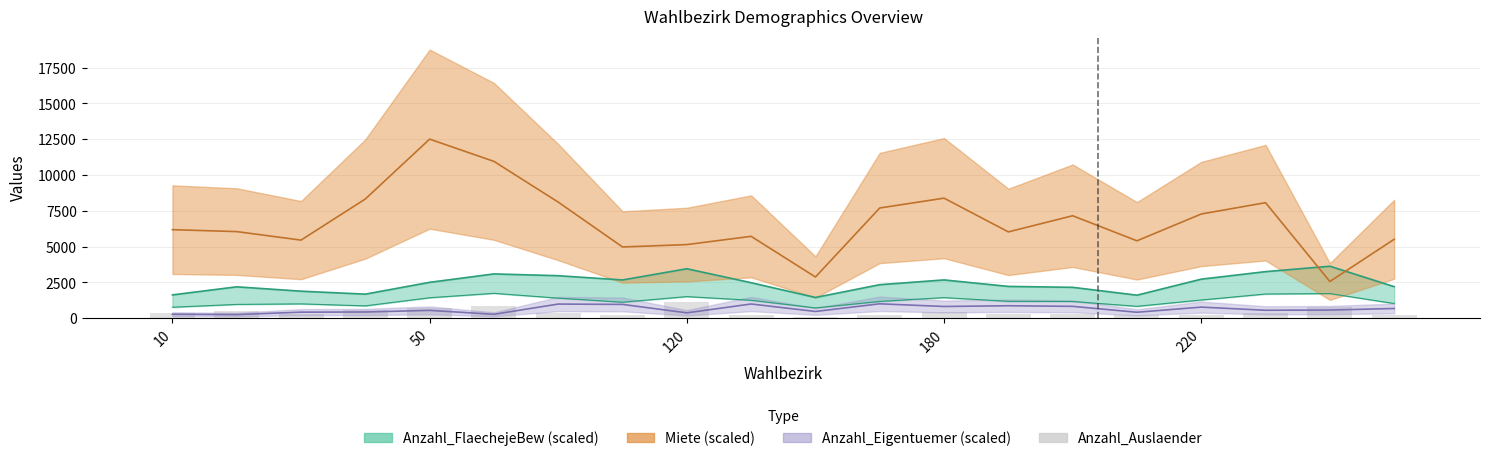

True or false: the data shows 300.2 at 120.

True